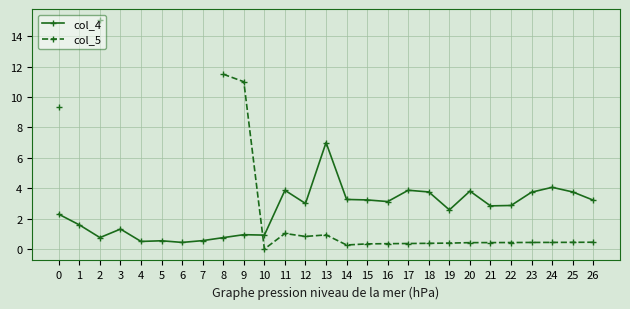

Where do col_4 and col_5 first cross each other?

9 and 10